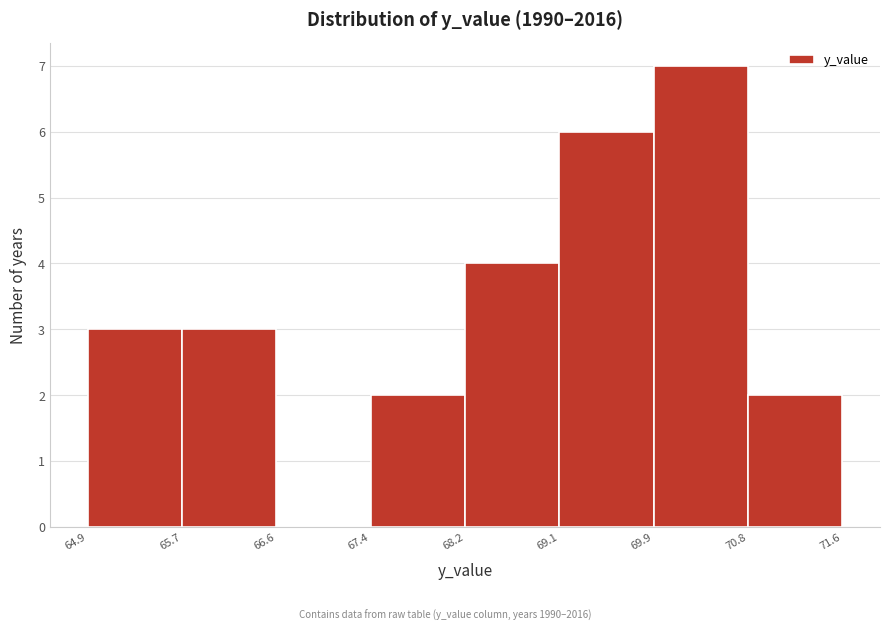

Reading left to right, list every bar in this chart as the range it spans on the x-axis followed by its height. The values are not printed on the chart, so give them approximately, as read against the axis.

64.9 to 65.7: 3
65.7 to 66.6: 3
66.6 to 67.4: 0
67.4 to 68.2: 2
68.2 to 69.1: 4
69.1 to 69.9: 6
69.9 to 70.8: 7
70.8 to 71.6: 2